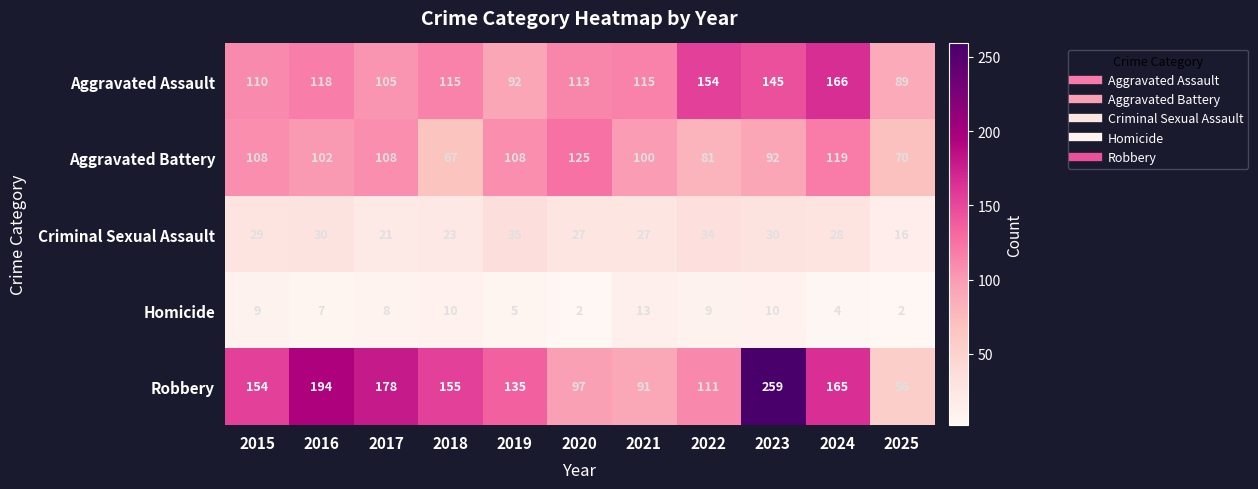

What is the difference between the second highest and minimum values in the Aggravated Battery series?

52